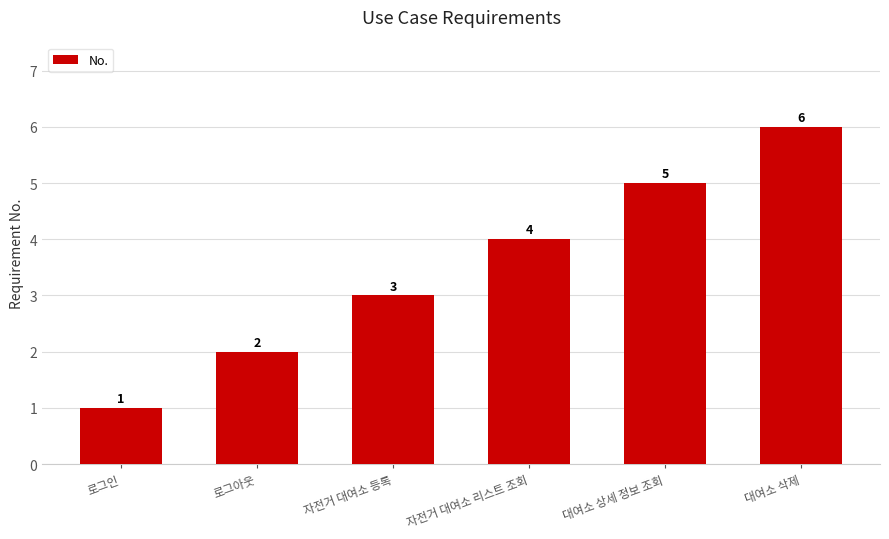

What is the label of the 3rd bar from the left?

자전거 대여소 등록